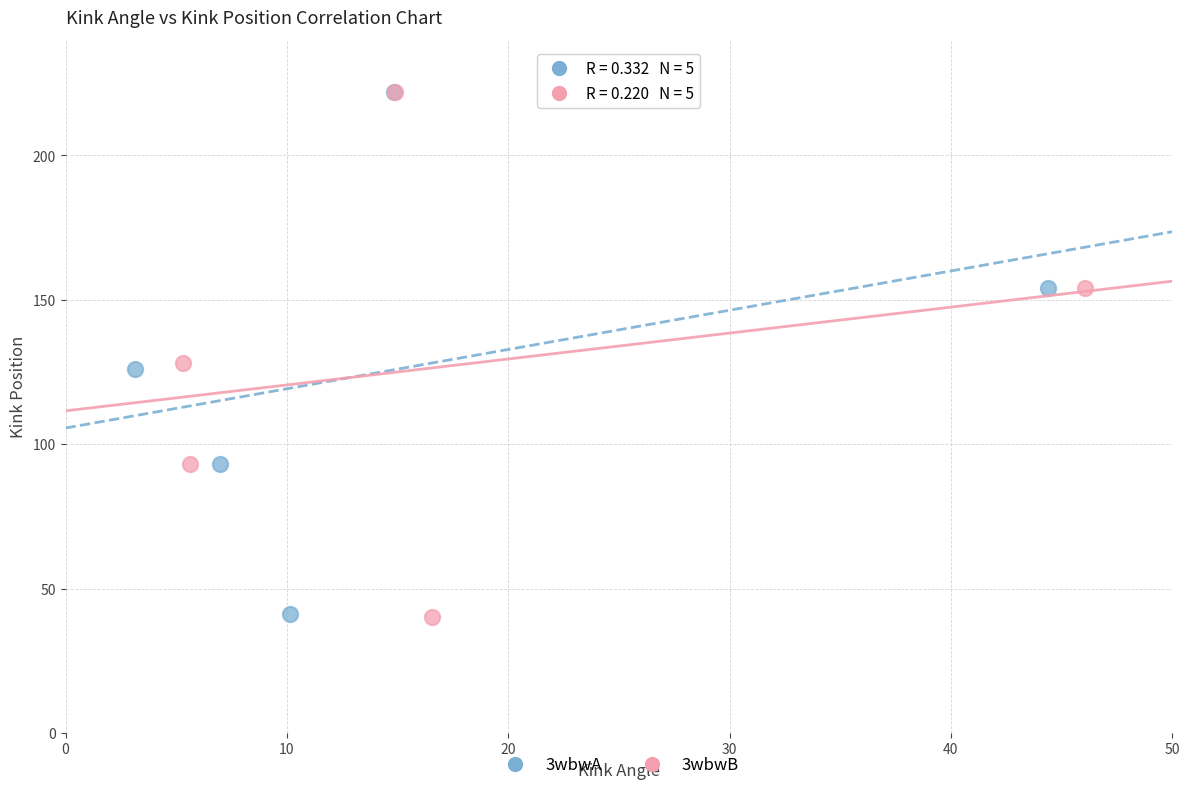

Which series has the largest Y range (max minus min)?

3wbwB